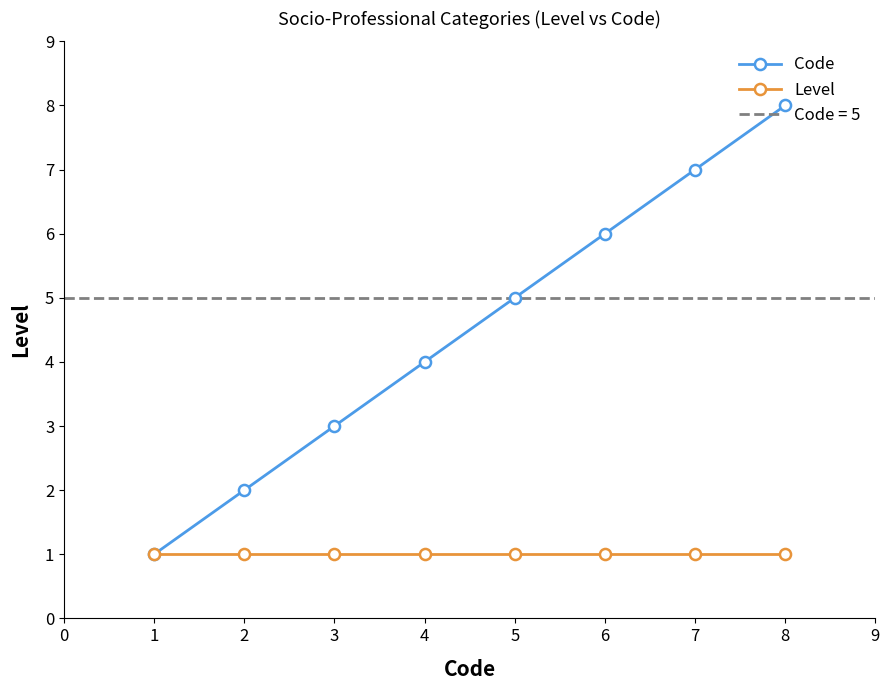

True or false: Code and Level intersect in this chart.

False